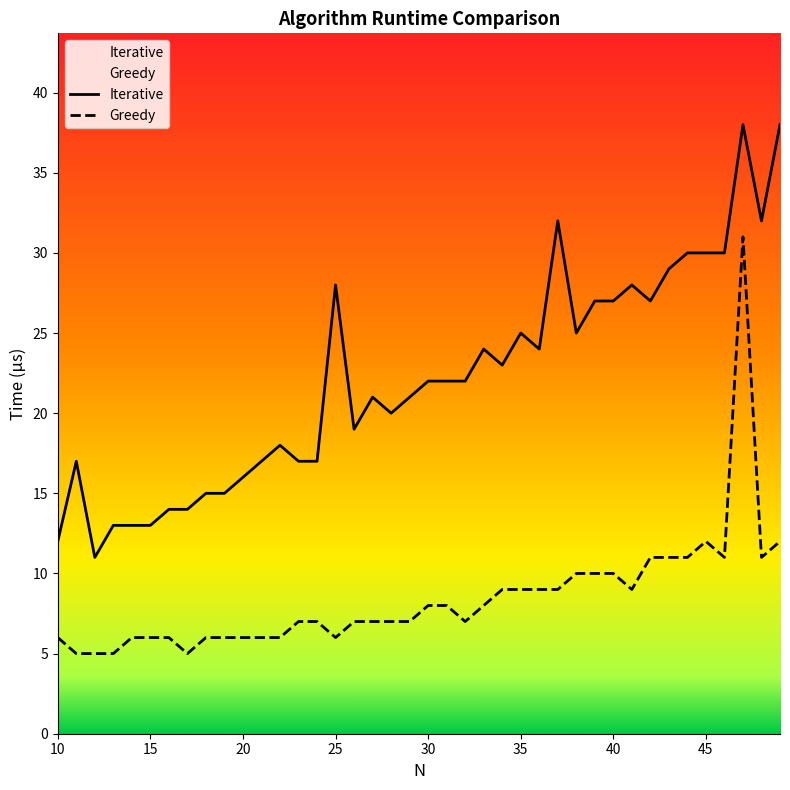

What is the difference between the maximum and minimum values in the Iterative series?

27